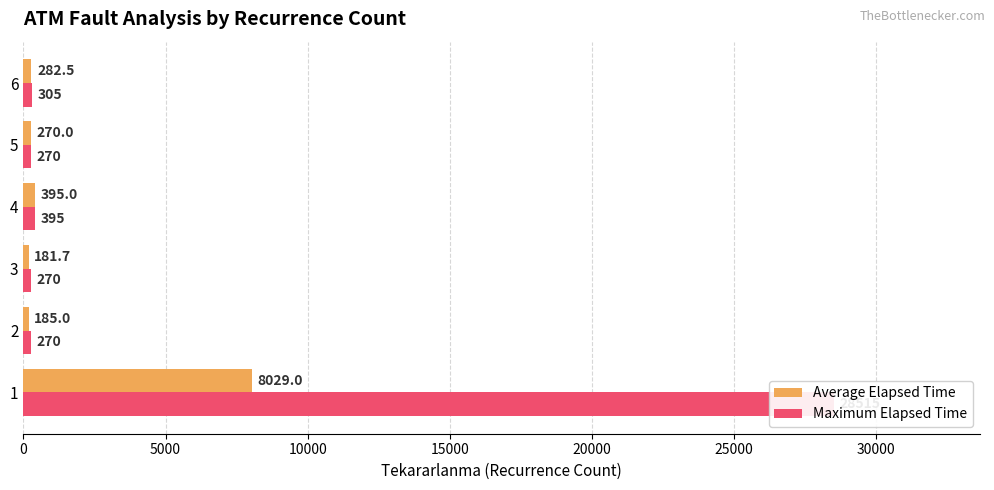

What is the highest value of the Average Elapsed Time series?

8029.0